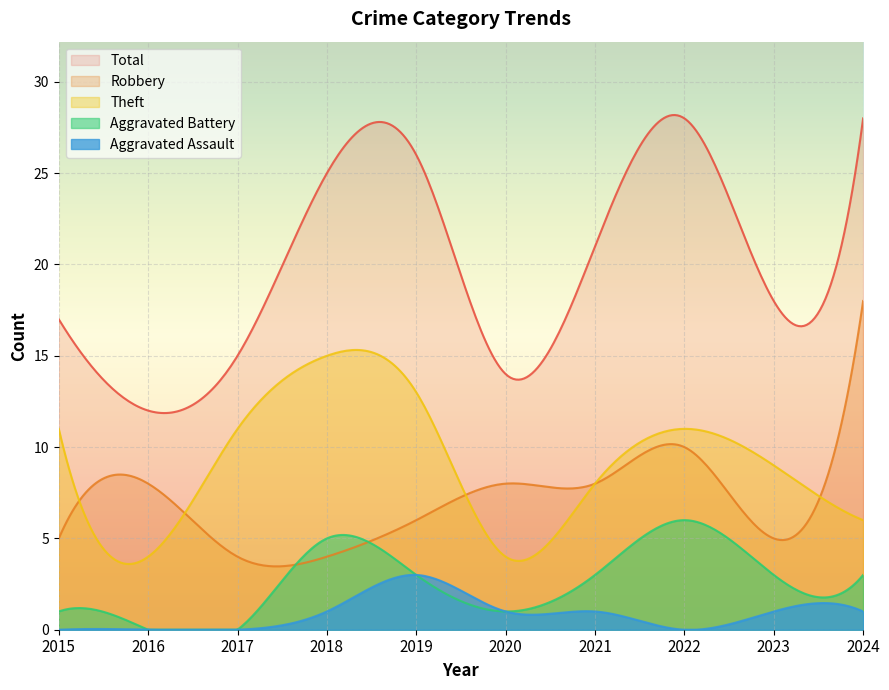

True or false: Total has a value of 7 at 2016.

False